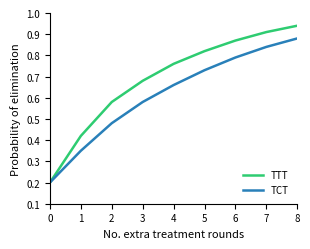

How many lines are shown in the chart?

2